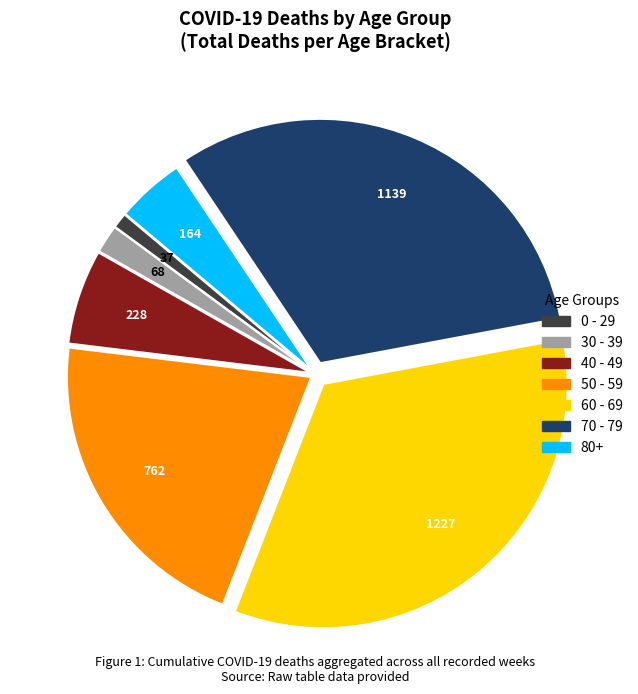

Is there any slice that represents more than half of the pie?

No